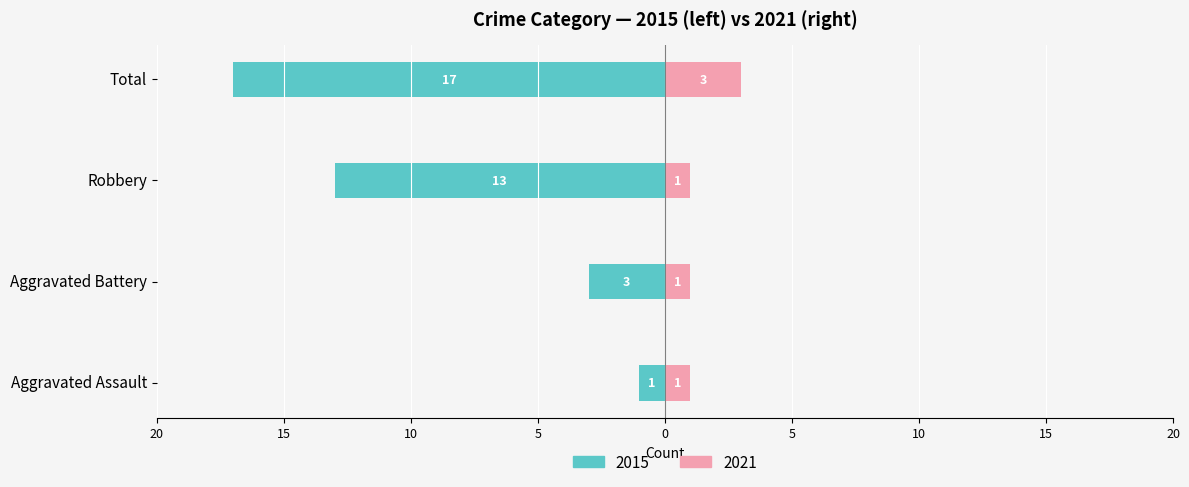

Is it true that Unmarried equals 2 at Robbery?

False